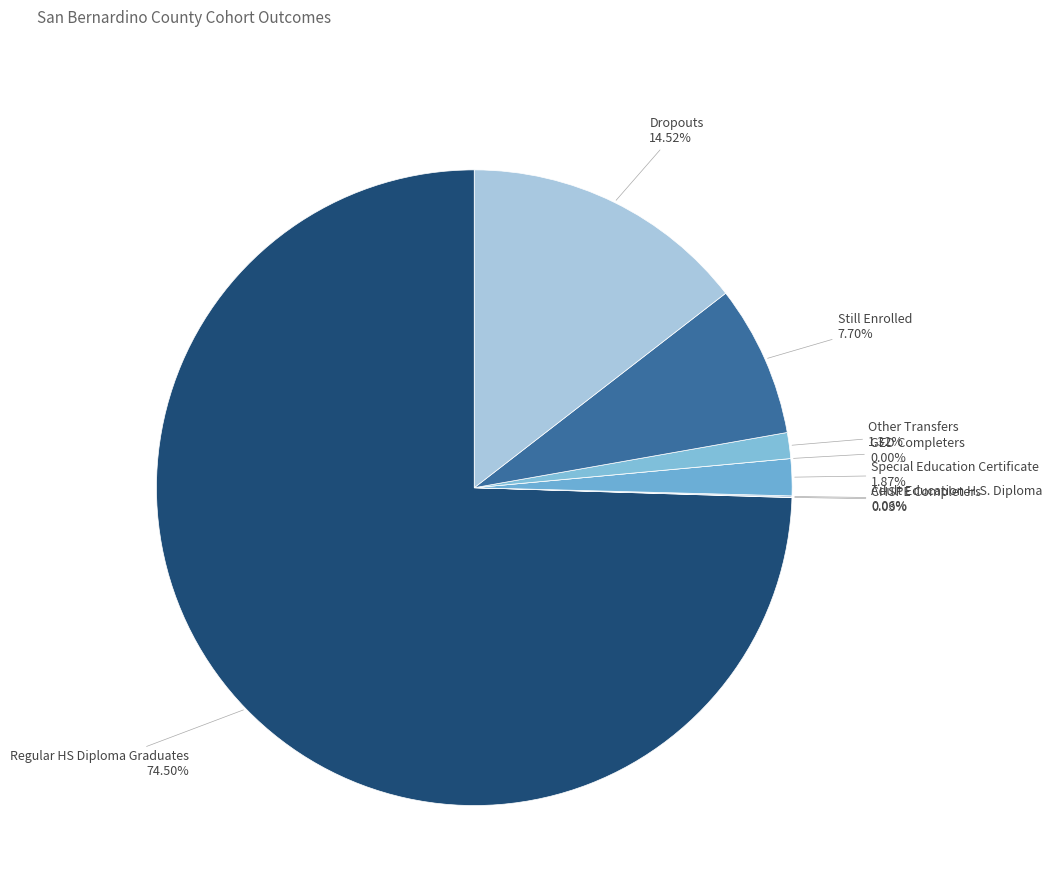

The CHSPE Completers slice represents 9% of the pie. True or false?

False